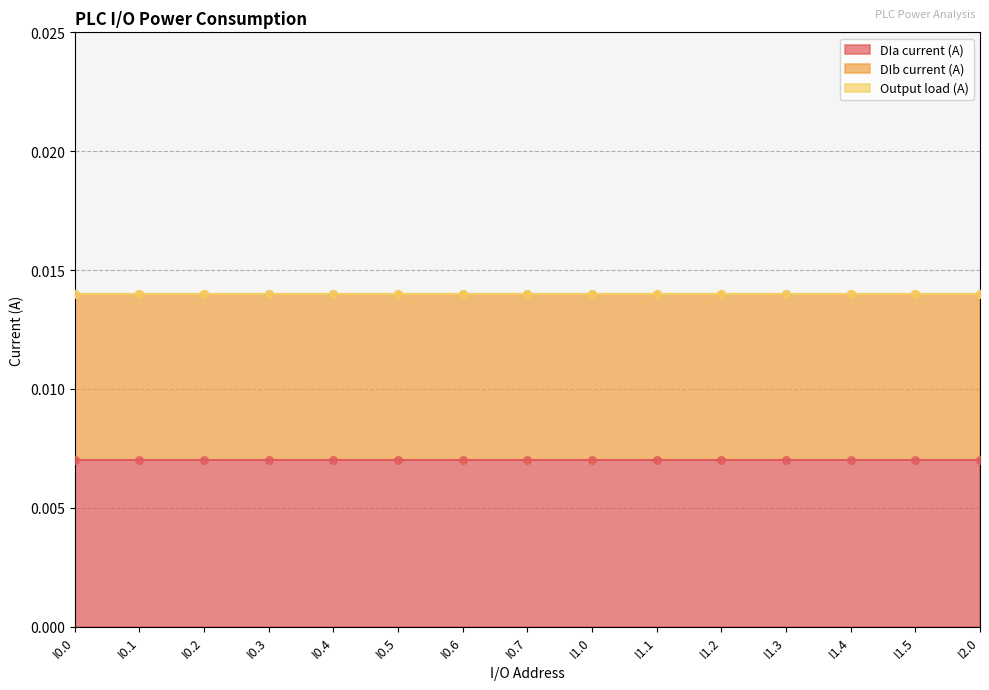

Is the value of Output load (A) at I1.4 greater than the value of DIb current (A) at I1.4?

No